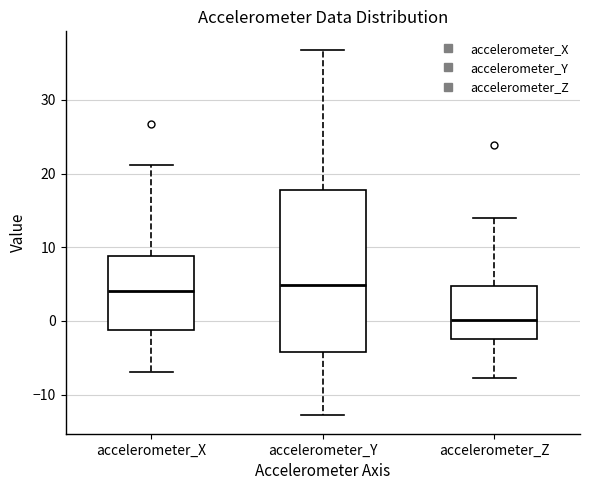

Comparing the boxes themselves (not the whiskers), which one is the tallest?

accelerometer_Y